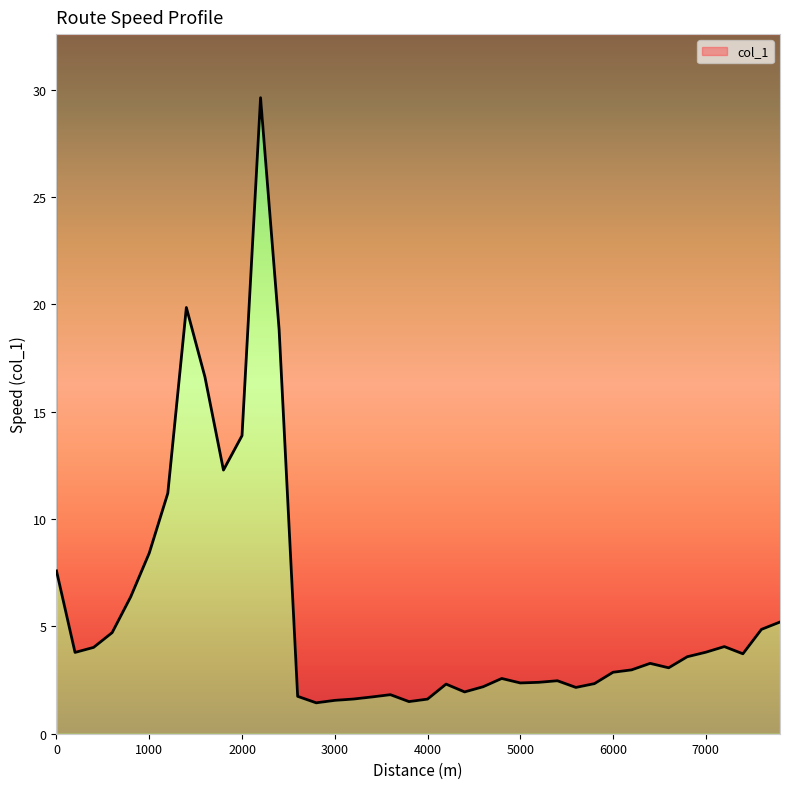

Approximately how many times larger is the value at 200 compared to 2600?

2.2